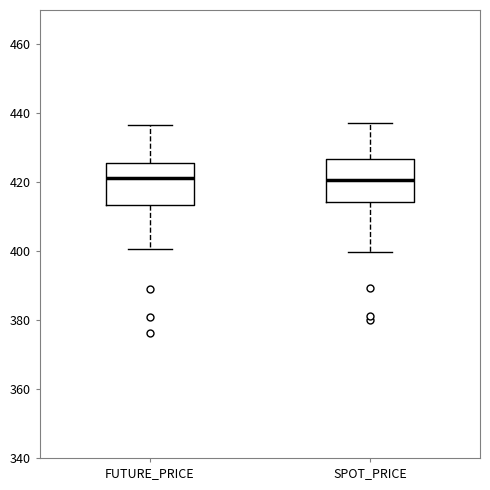

Reading left to right, transcribe this box plot: for each box, give where its median line is, the range the box spans, and where its two whiskers end, as read against the y-axis. The values are not printed on the chart, so give them approximately, as read against the axis.

FUTURE_PRICE: median 422, box 414 to 426, whiskers 400 to 436
SPOT_PRICE: median 420, box 414 to 426, whiskers 400 to 438